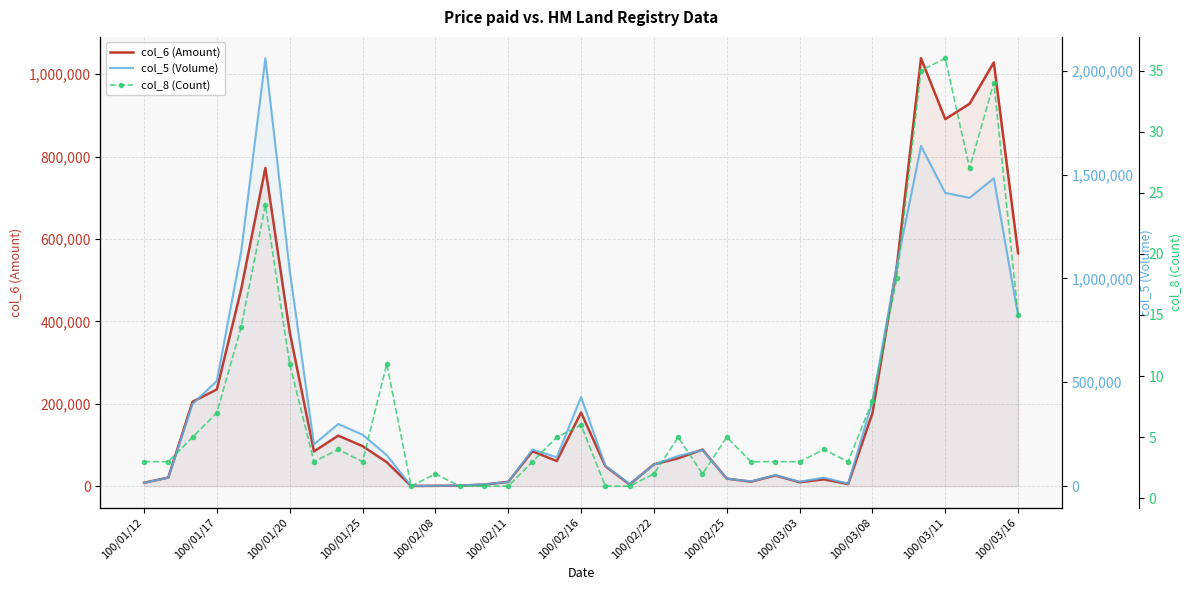

Which series has the largest total across all categories?

col_5 (Volume)